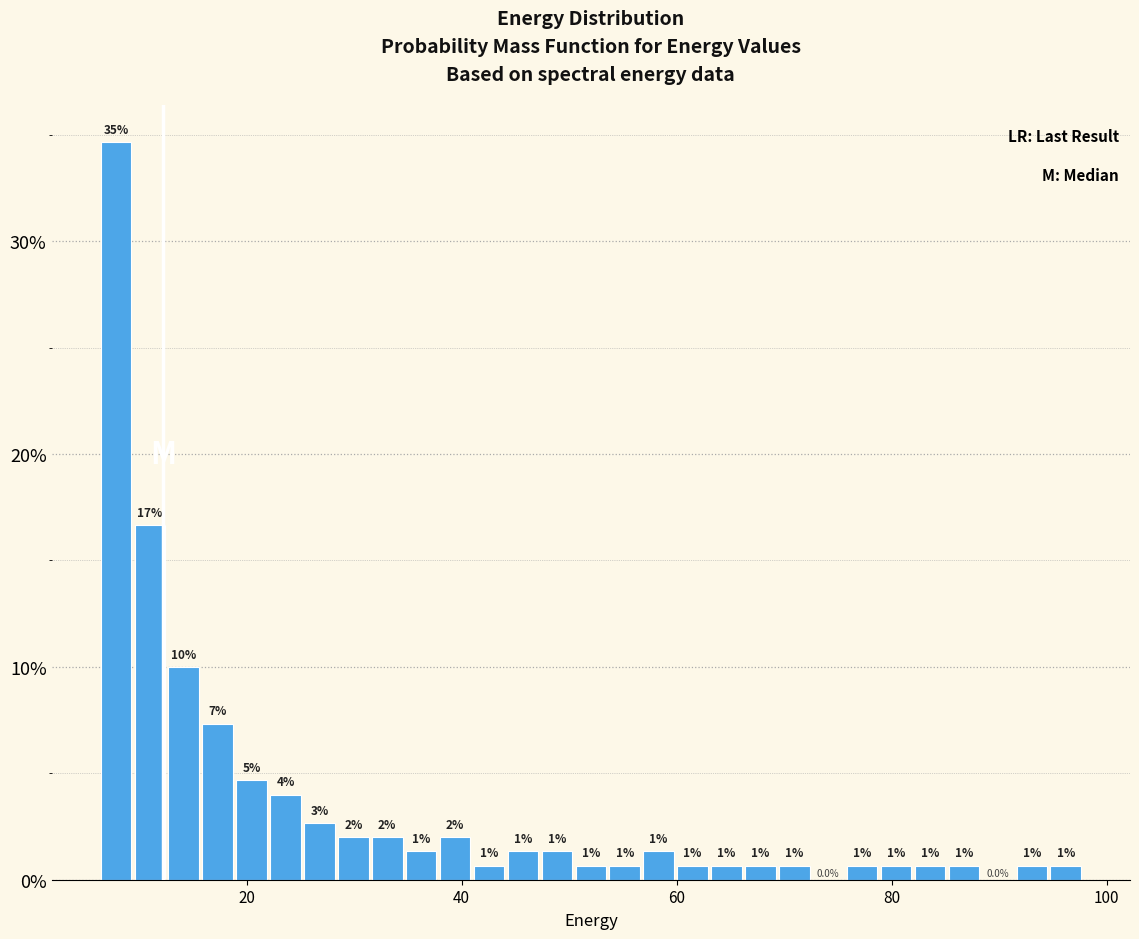

Around what value on the x-axis is the tallest bar? Give the approximate position of its centre, as read against the axis.

8